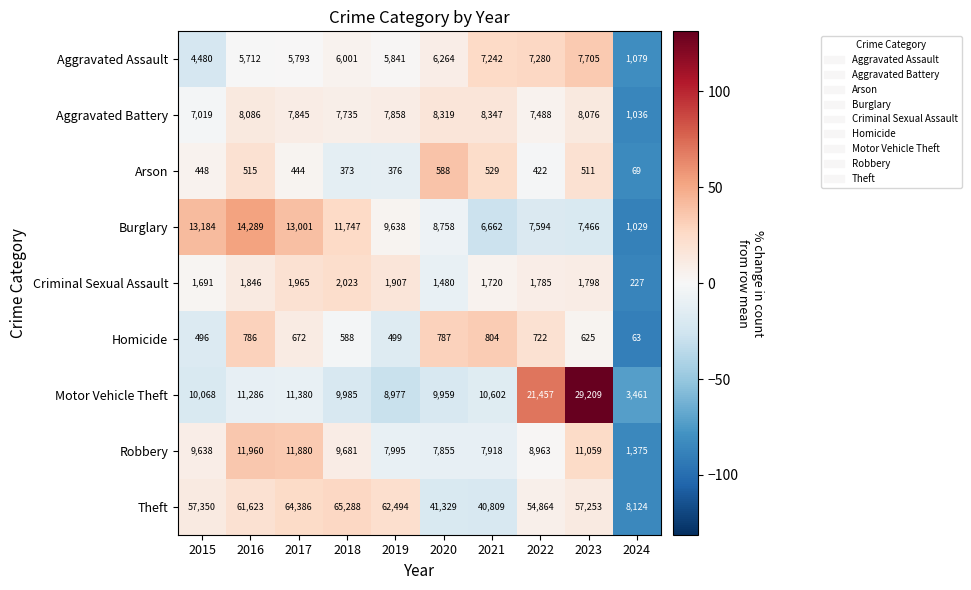

What is the sum of the Robbery values at 2019 and 2016?

19955